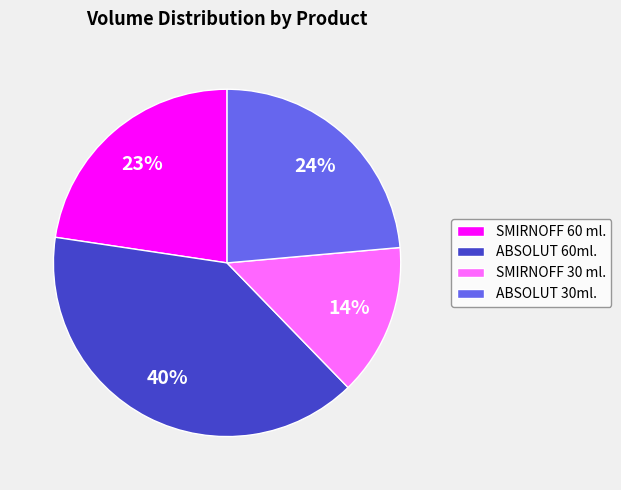

Count the number of slices in the pie.

4